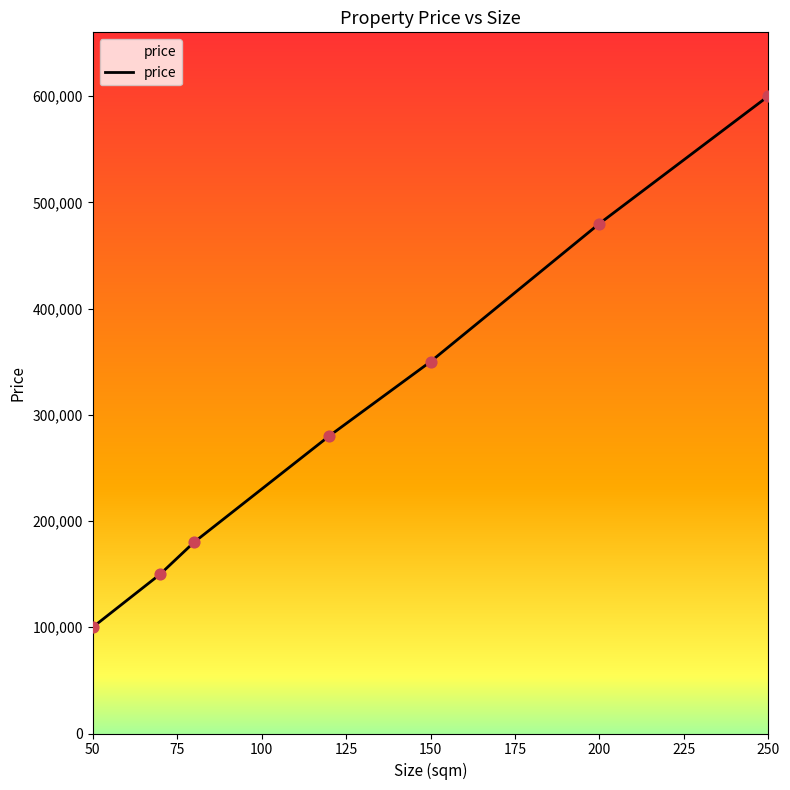

What is the greatest value displayed?

600000